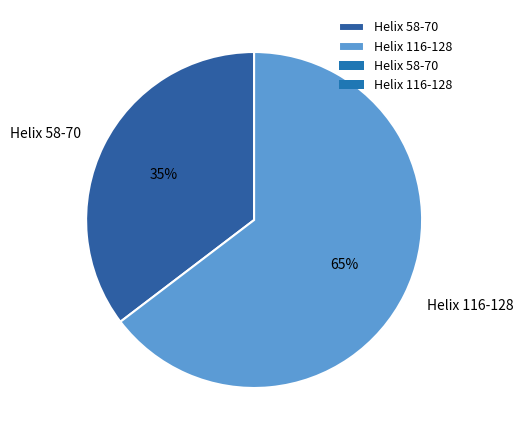

Combined, do Helix 116-128 and Helix 58-70 account for over 50%?

Yes